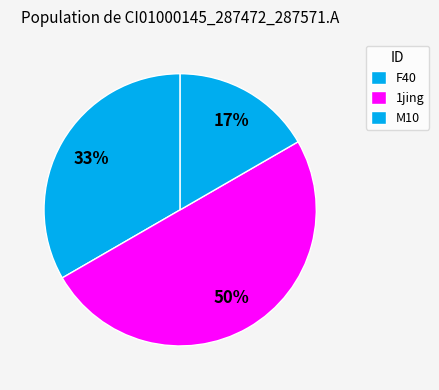

Which slice is the largest?

1jing